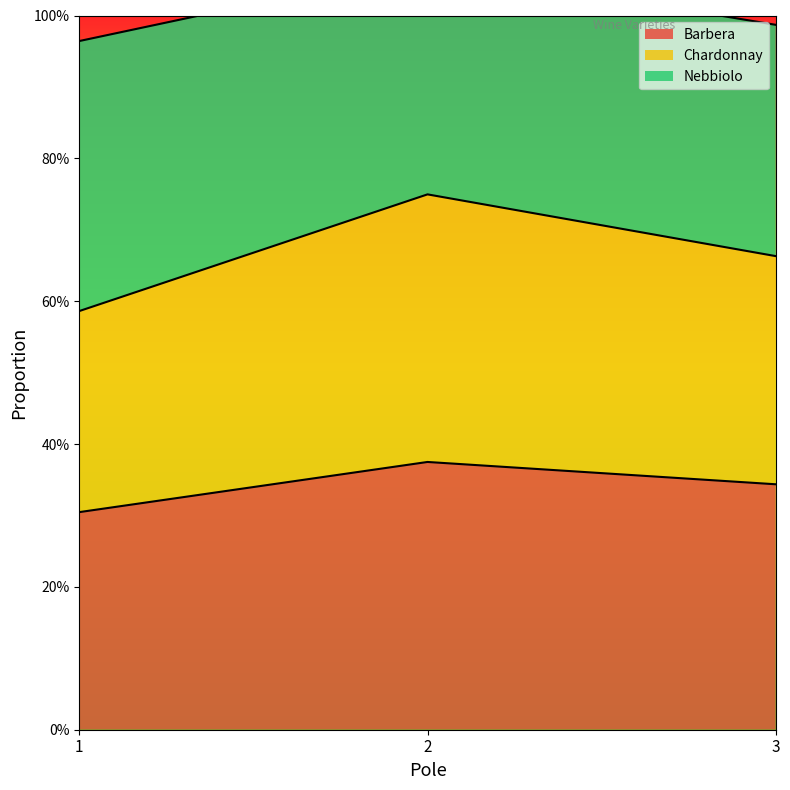

List the labels in order of Barbera value, largest first.

2, 3, 1